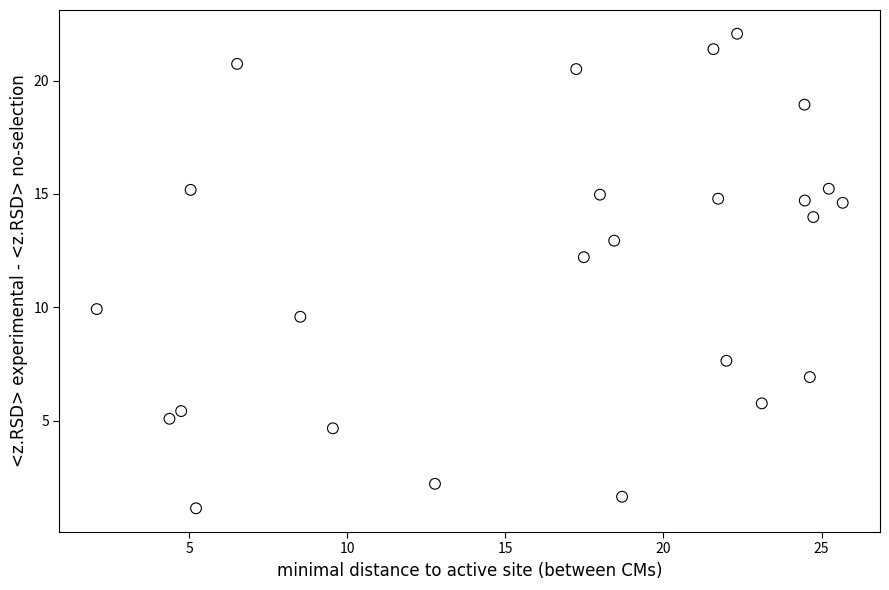

What is the range of Y values (max minus min)?

20.9